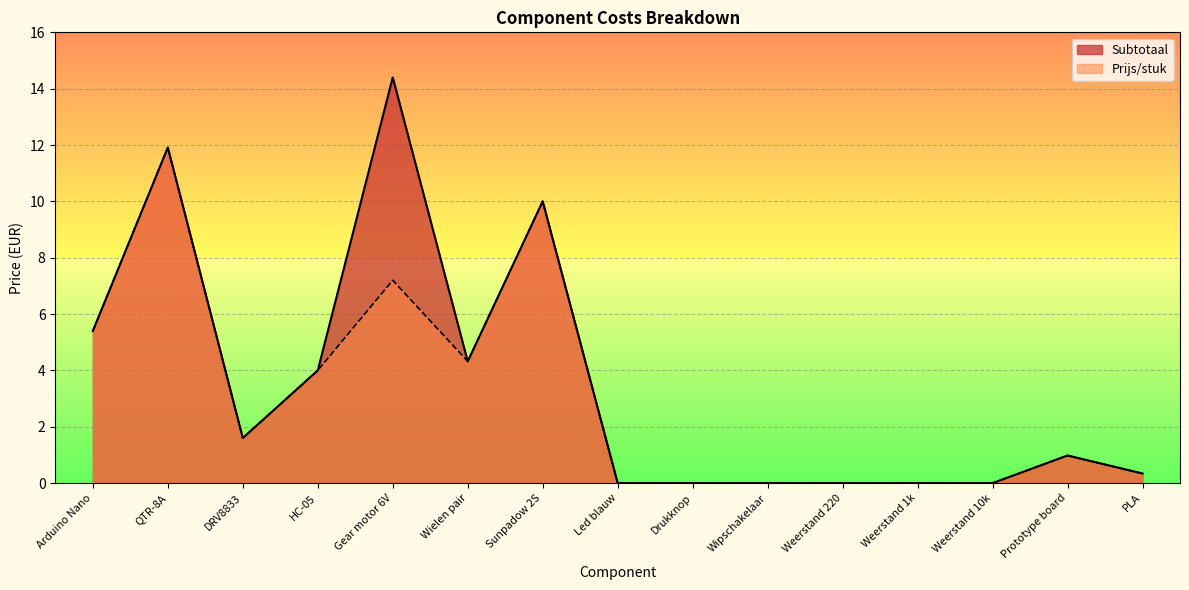

Which category has the lowest value in the Prijs/stuk series?

Led blauw